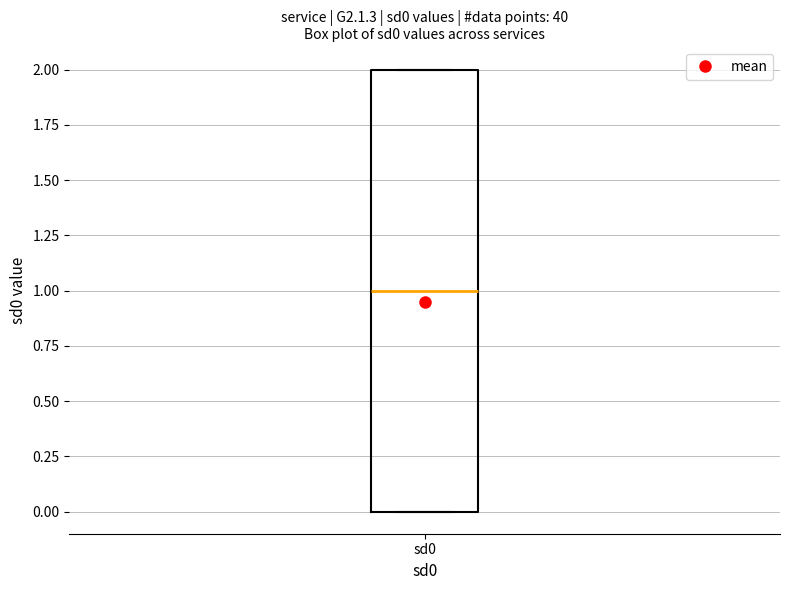

Where does the median line of the box for sd0 sit on the y-axis? The values are not printed on the chart, so give them approximately, as read against the axis.

1